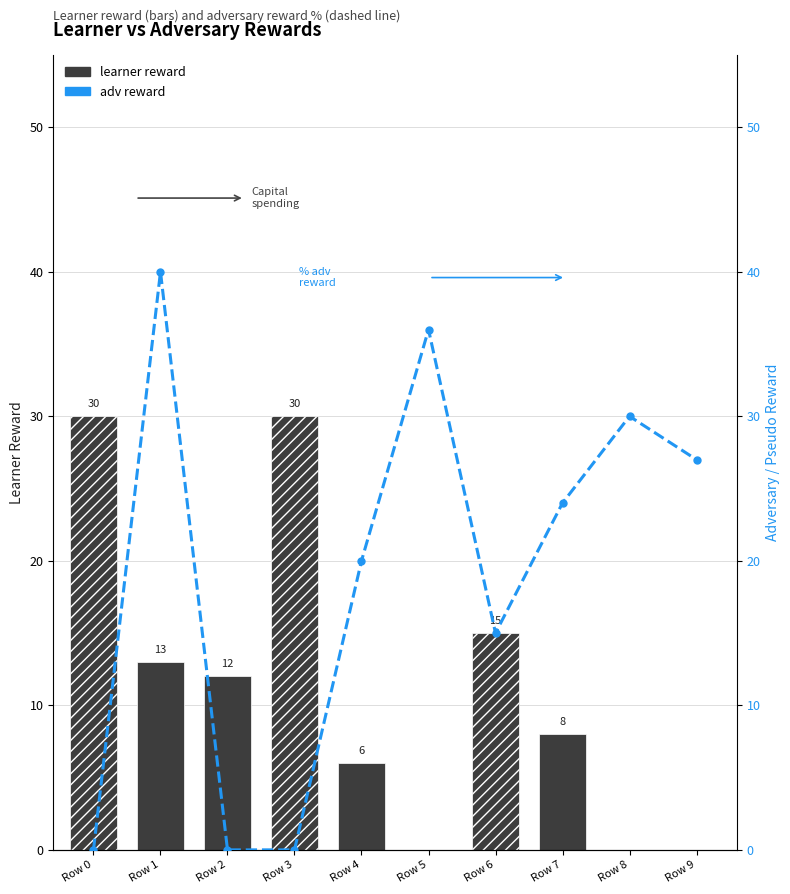

Approximately how many times larger is the value at Row 5 compared to Row 6?

2.4